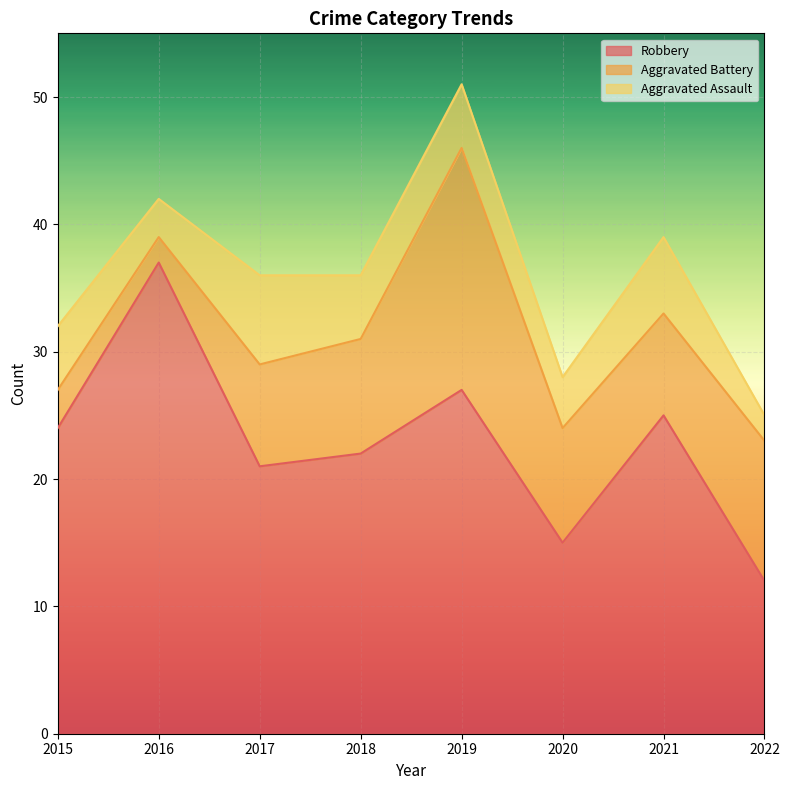

What is the total value across all series at 2015?

32